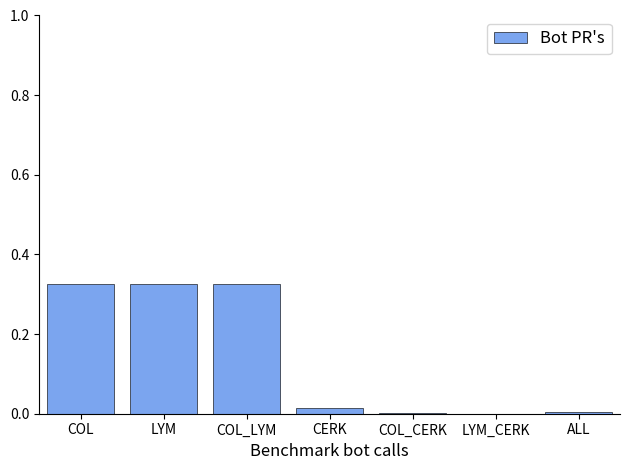

The value at COL is 0.1. True or false?

False